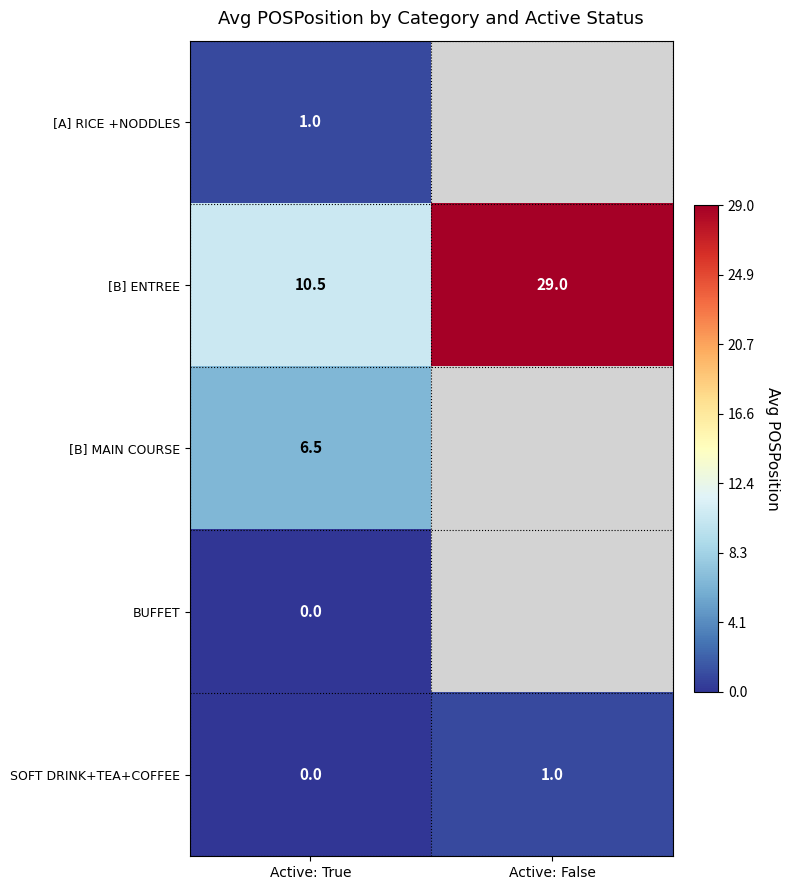

What is the sum of all [B] ENTREE values?

39.5